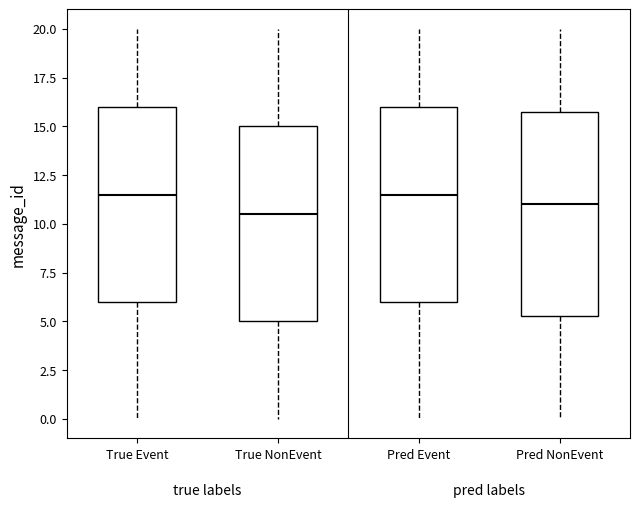

Where is the lower edge of the box for True Event on the y-axis? The values are not printed on the chart, so give them approximately, as read against the axis.

6.0